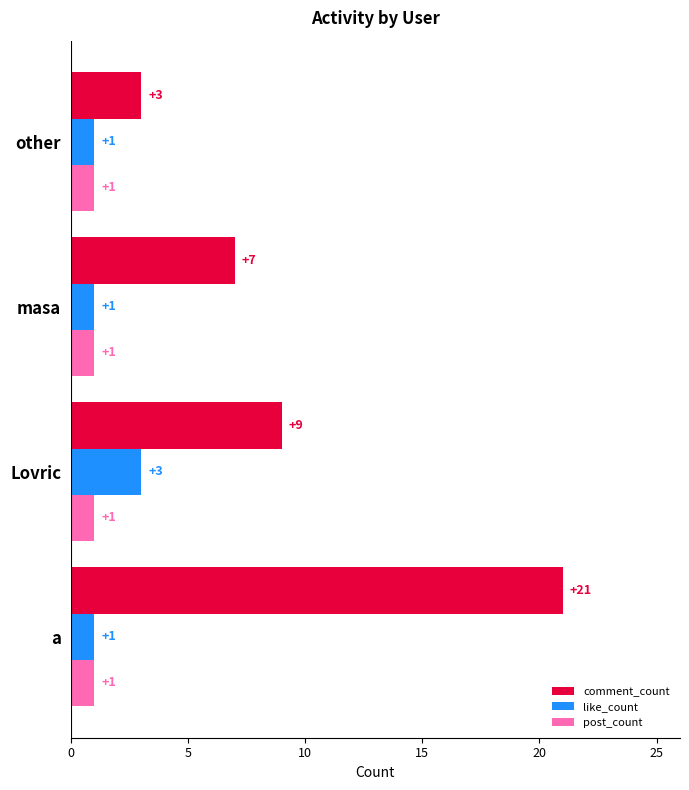

The post_count series shows 1 at other. True or false?

True